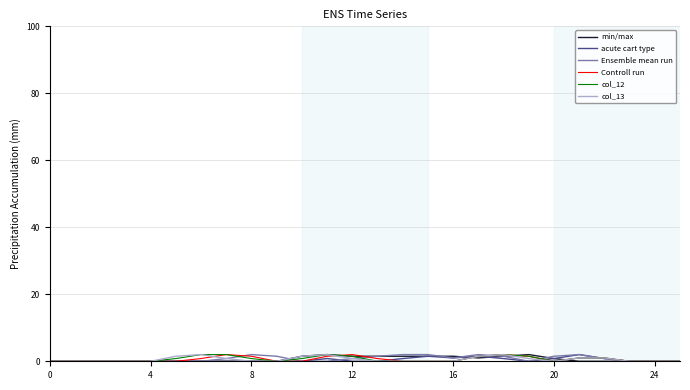

Is this an area chart (filled region under the line)?

No